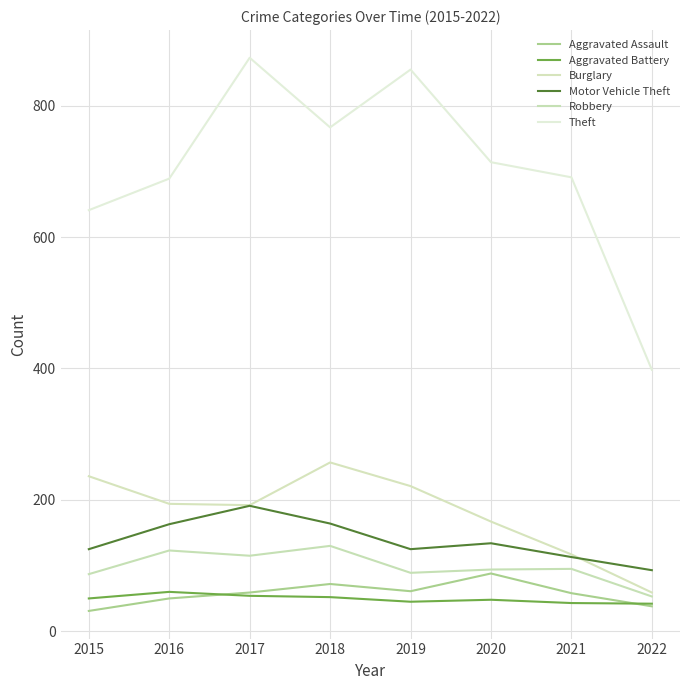

What is the total value across all series at 2021?

1117